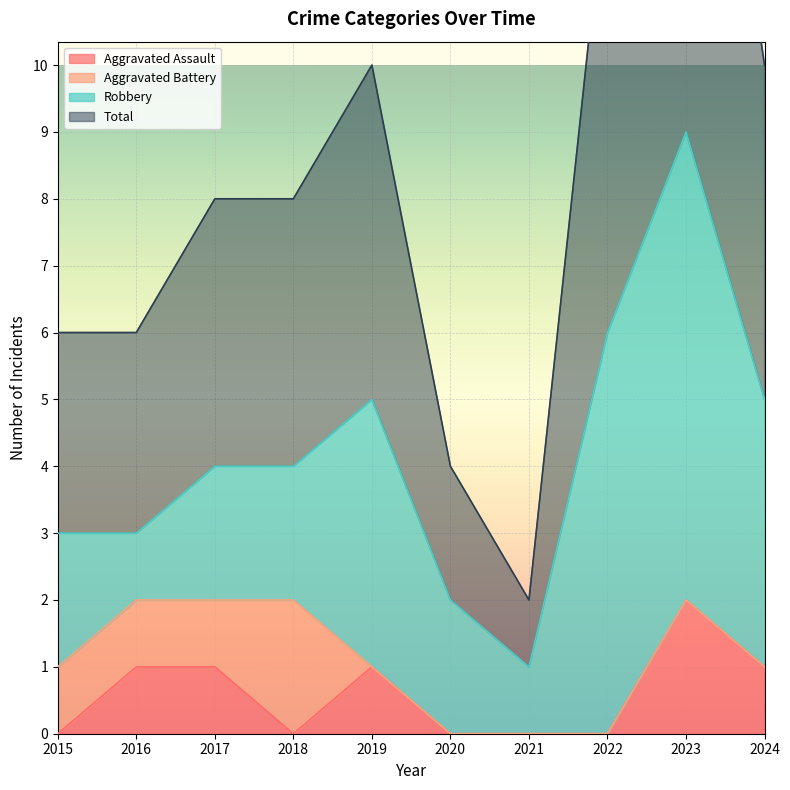

Which series has the largest range (max minus min)?

Total